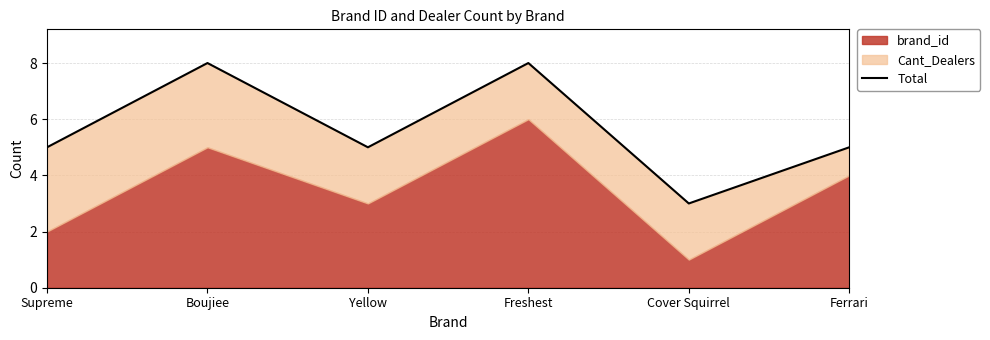

Where does the data first go above 5?

Boujiee